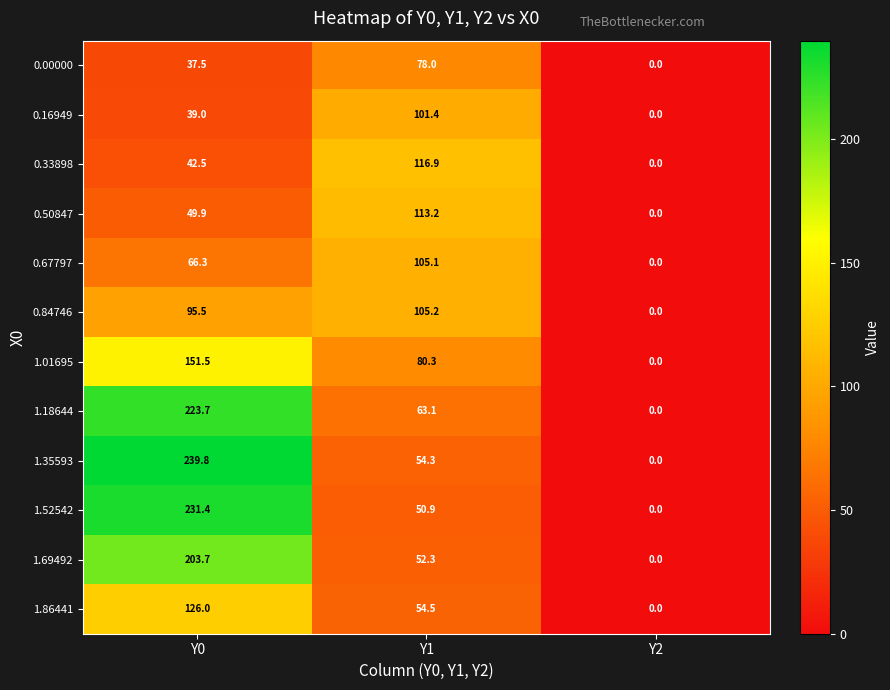

Which series has the largest range (max minus min)?

1.35593